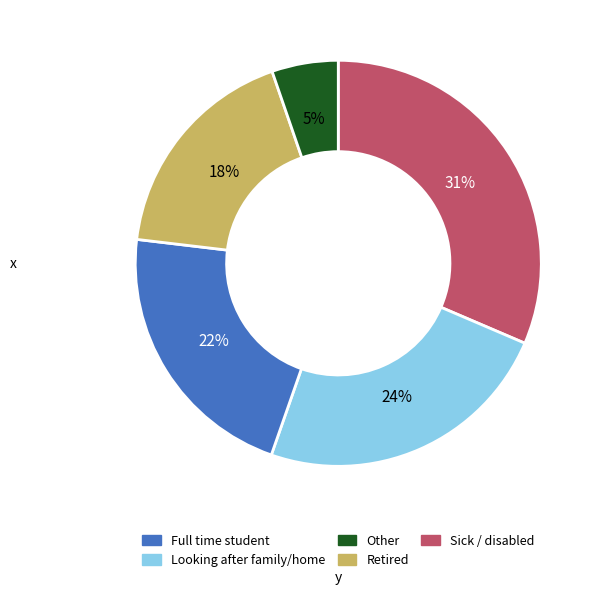

Does any single category account for the majority?

No